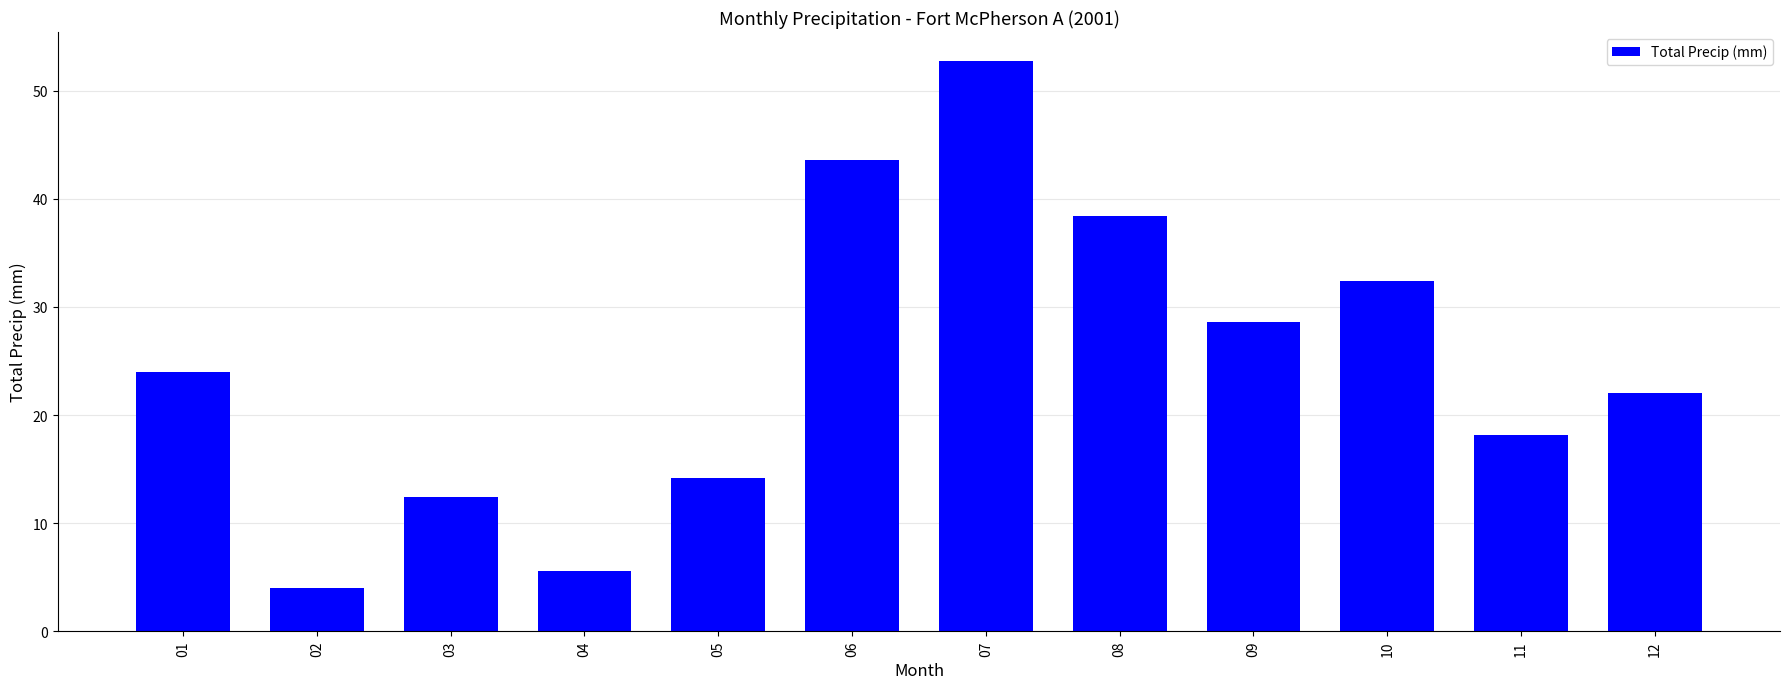

Which category has the highest value across all series?

07